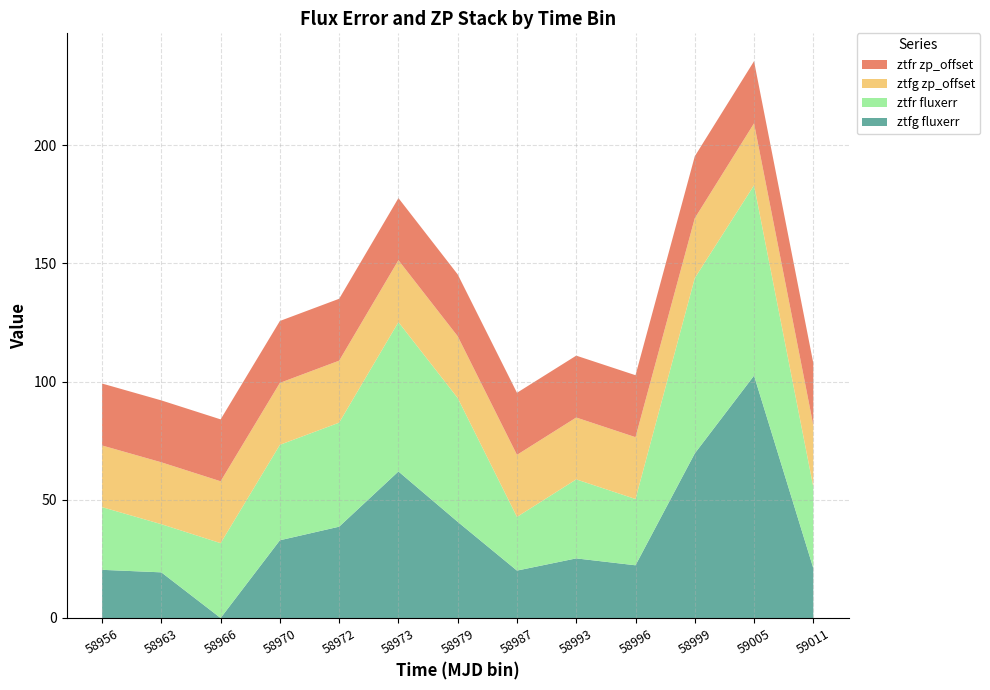

Which category has the highest value in the ztfg fluxerr series?

59005